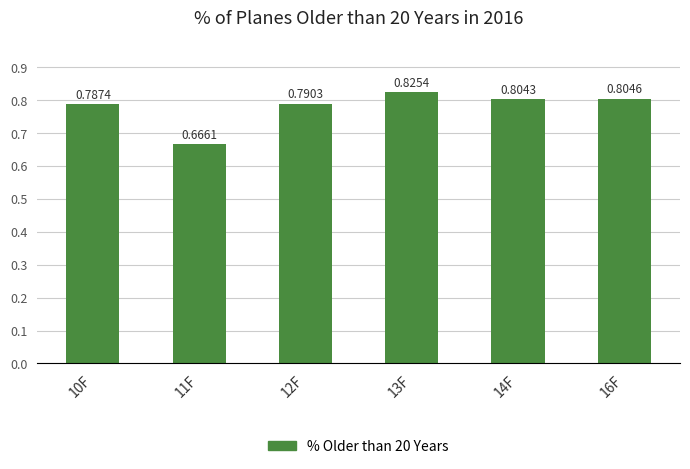

What is the difference between the maximum and minimum values?

0.2